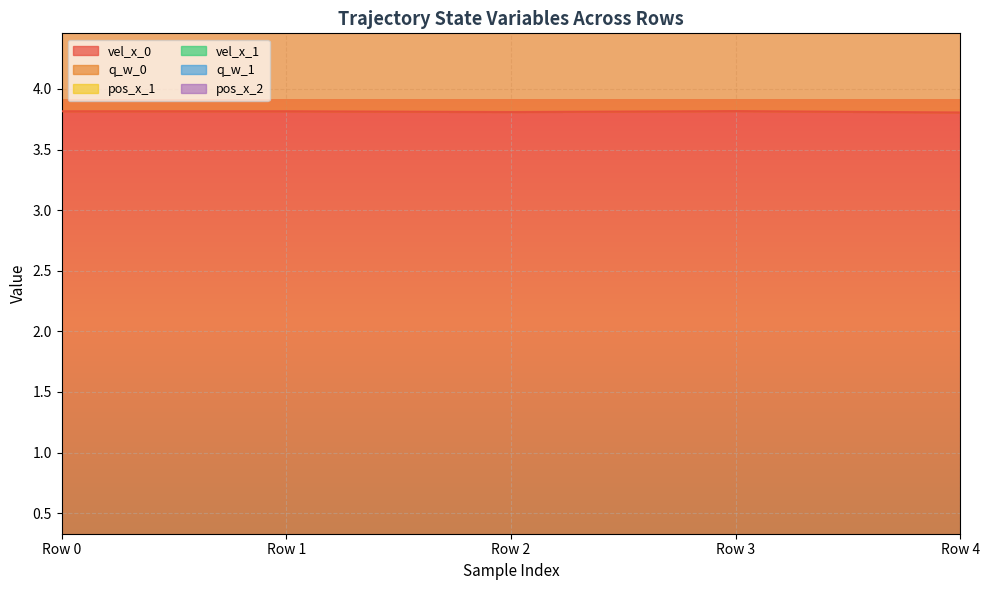

True or false: vel_x_1 and pos_x_2 cross at least once.

False